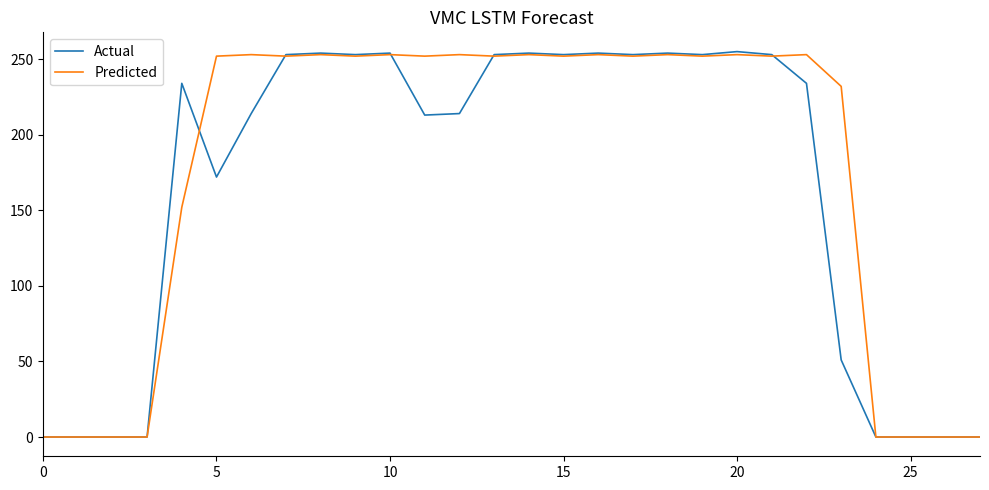

What is the maximum value for Actual?

255